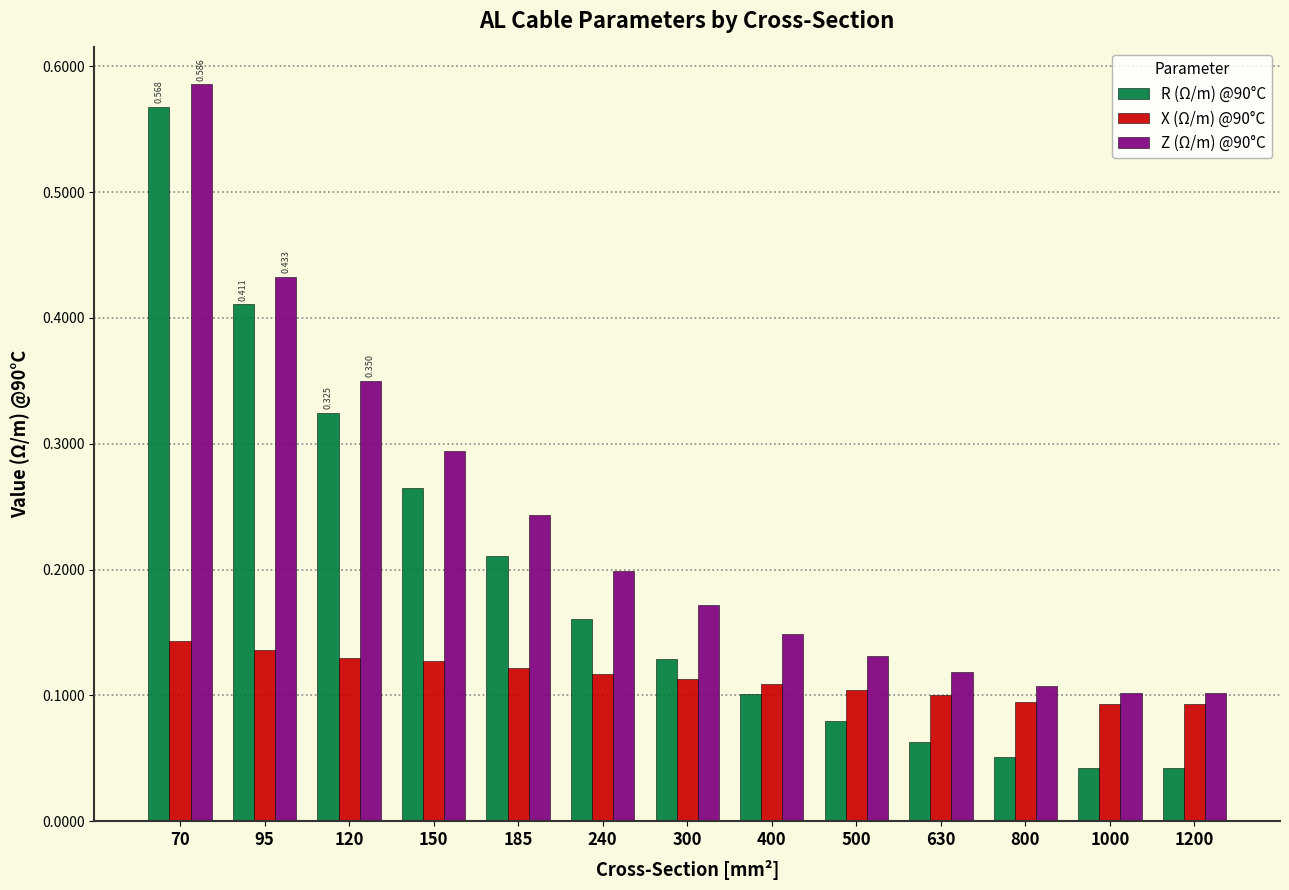

What are all the series names shown in the legend?

R (Ω/m) @90°C, X (Ω/m) @90°C, Z (Ω/m) @90°C